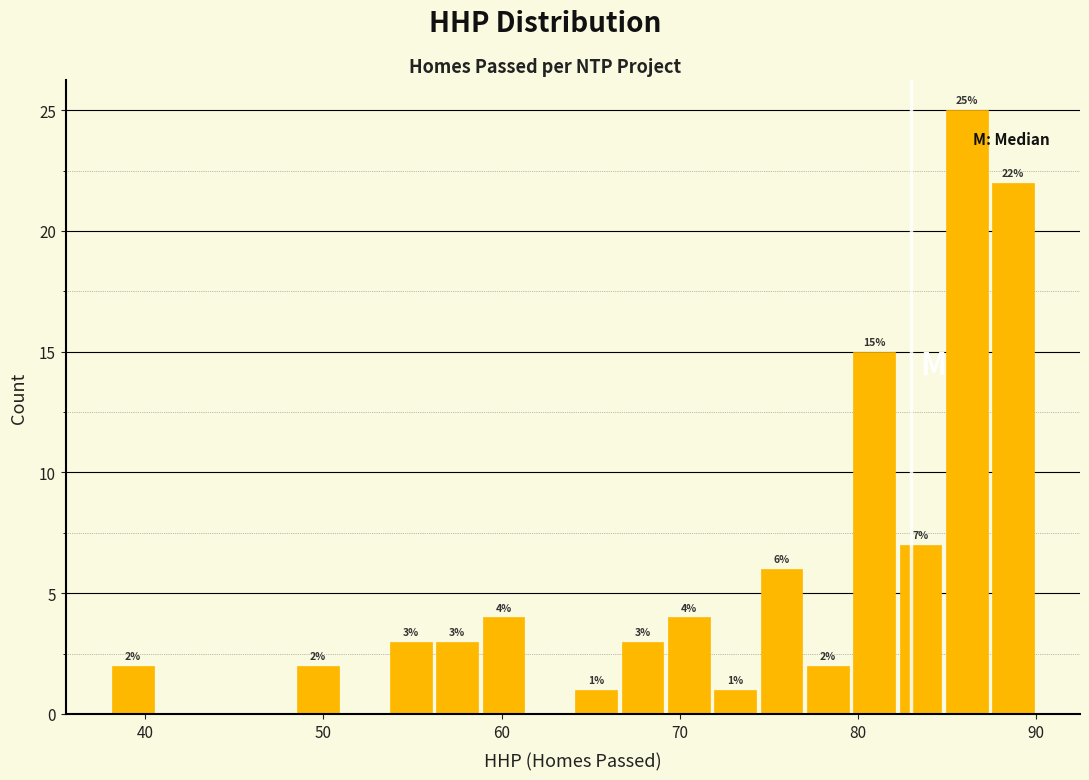

Read against the x-axis, roughly where is the centre of the tallest bar?

86